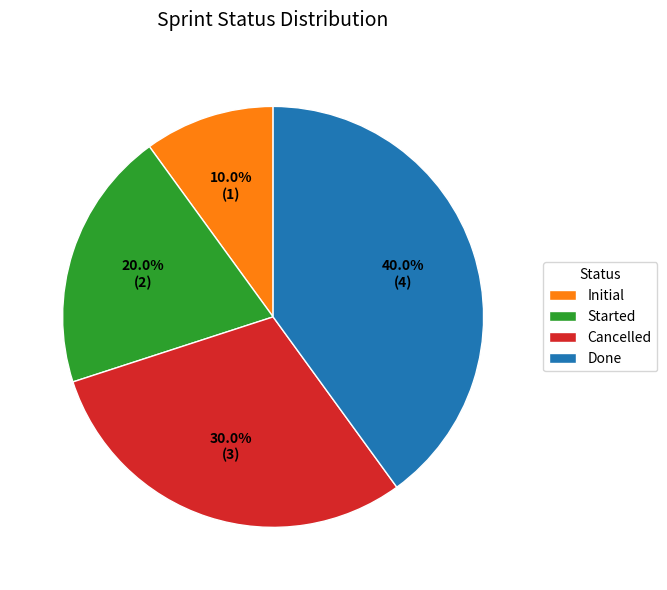

To the nearest percent, what portion does Initial represent?

10%